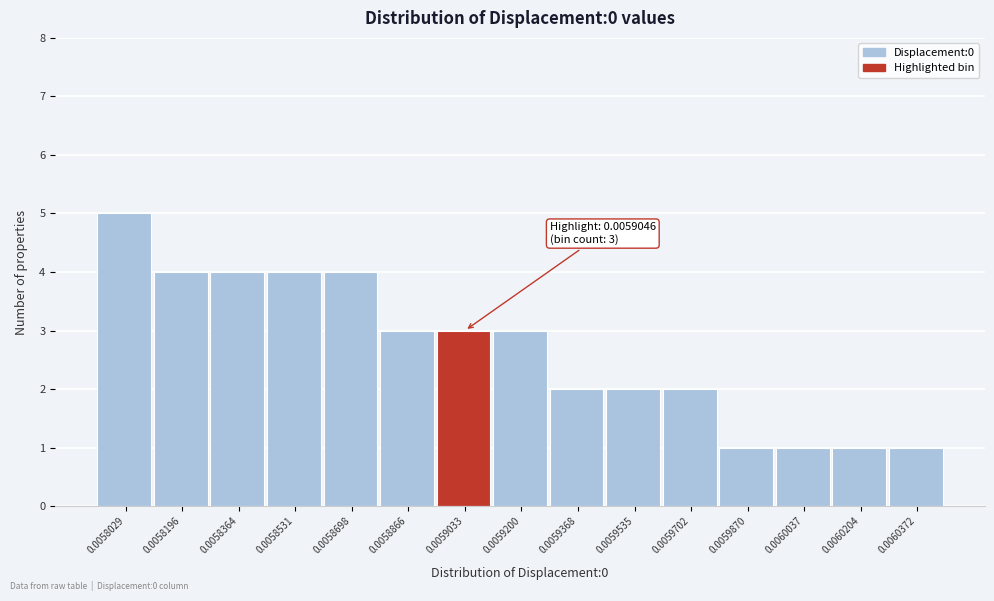

Reading left to right, what are all the values shown in this chart?

5	4	4	4	4	3	3	3	2	2	2	1	1	1	1